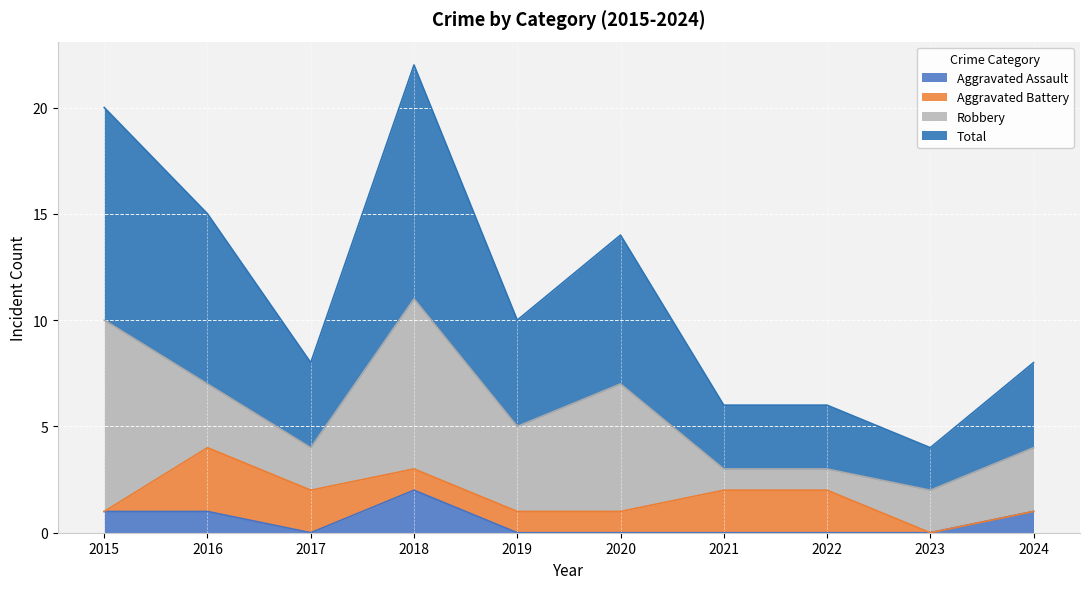

The value of Aggravated Assault at 2023 is -1. True or false?

False